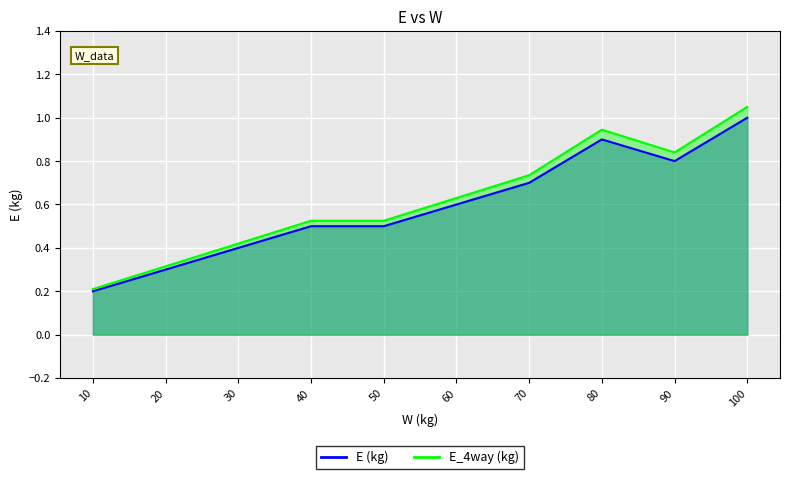

Reading left to right, what are all the values shown in this chart?

0.2	0.3	0.4	0.5	0.5	0.6	0.7	0.9	0.8	1.0